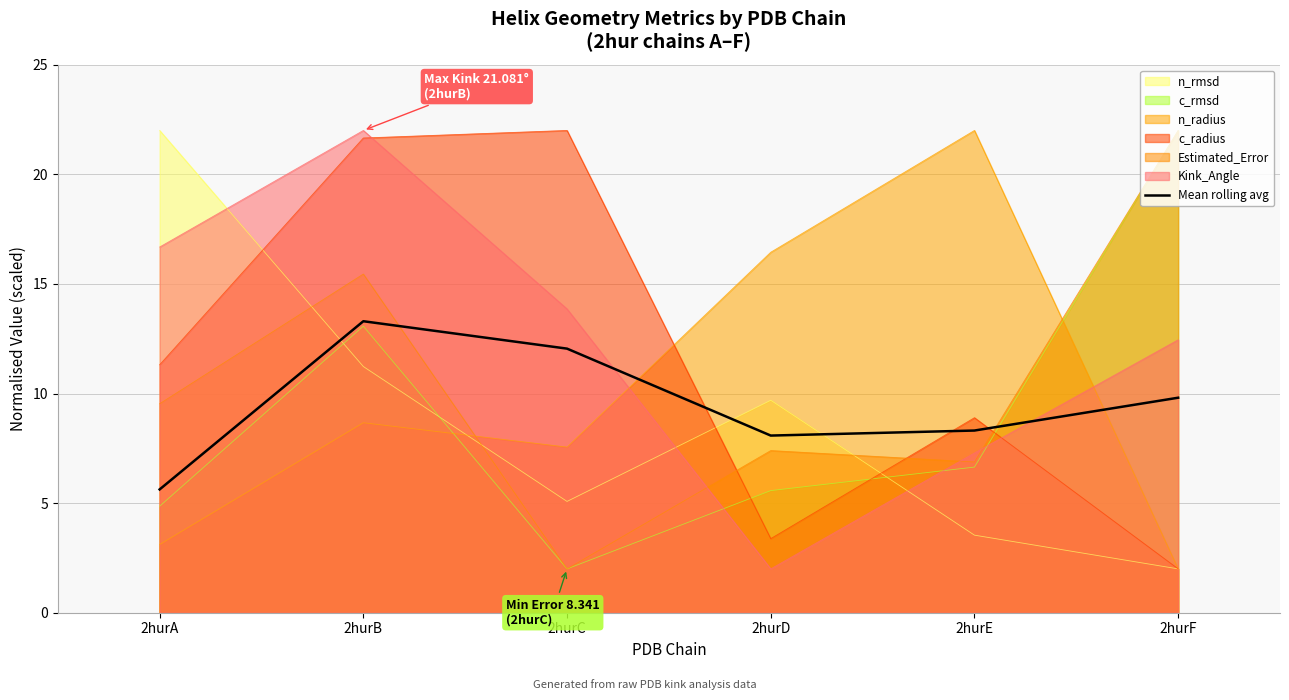

Rank the categories by value from highest to lowest.

2hurB, 2hurC, 2hurF, 2hurE, 2hurD, 2hurA